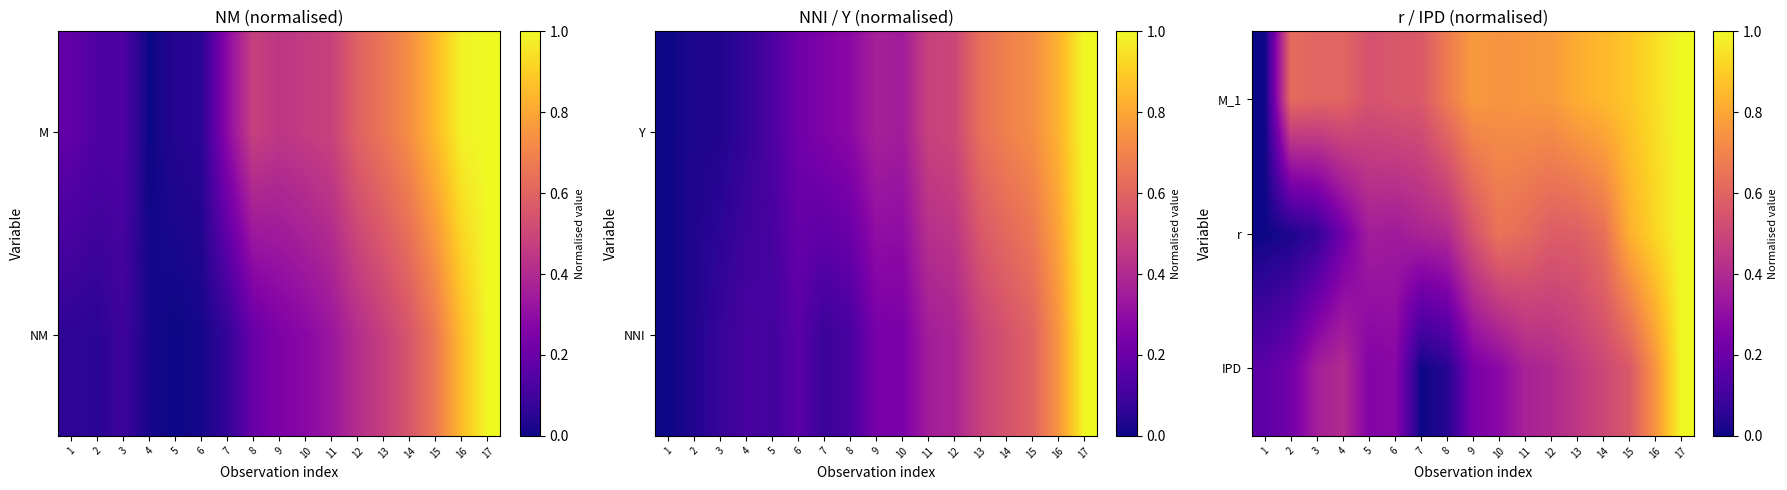

At how many categories does at least one series exceed 0?

17